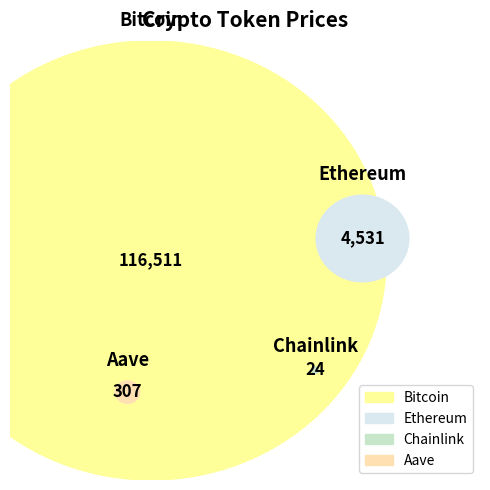

What percentage is NOT represented by Ethereum?

96.3%